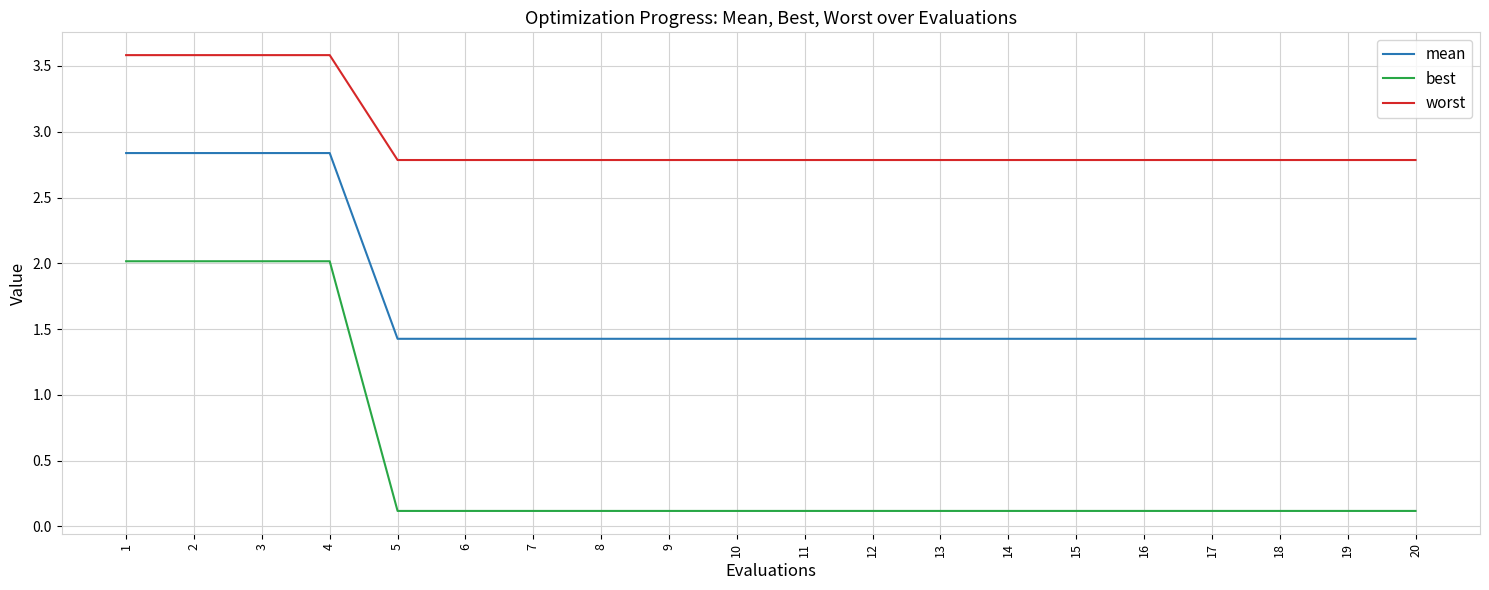

Does the chart display data point markers on the line(s)?

No